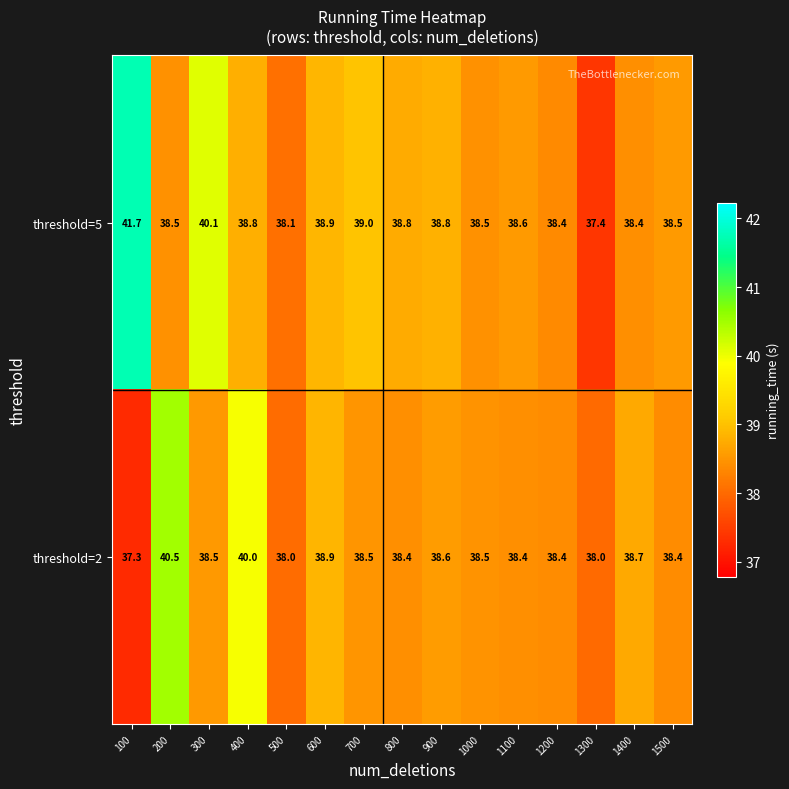

The threshold=2 series shows 61.3 at 900. True or false?

False